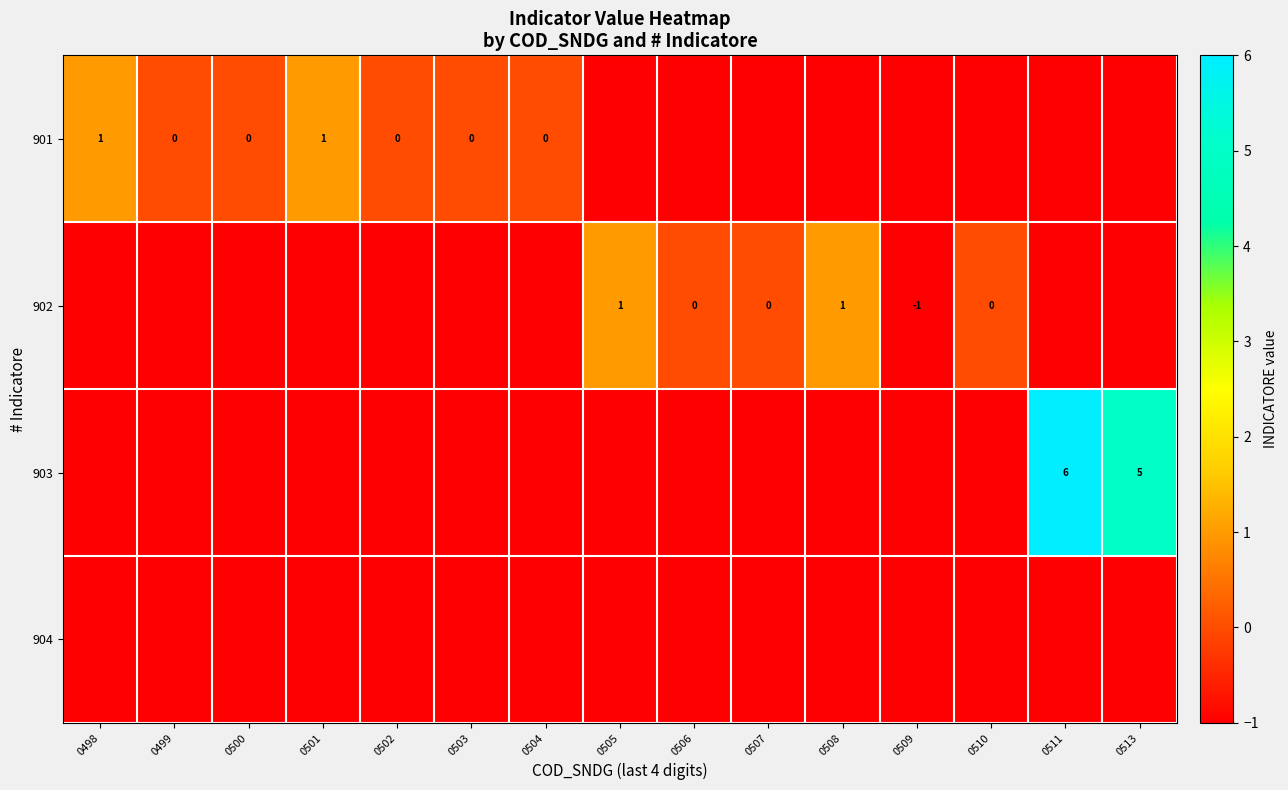

At which category is the sum across all series the highest?

0511